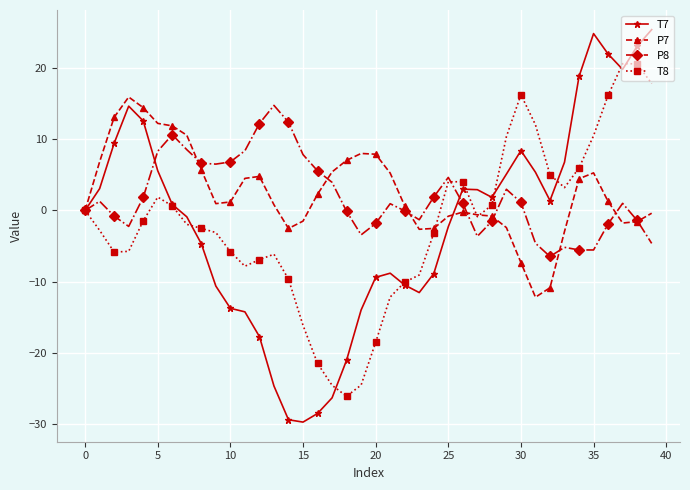

Which series has the largest range (max minus min)?

T7